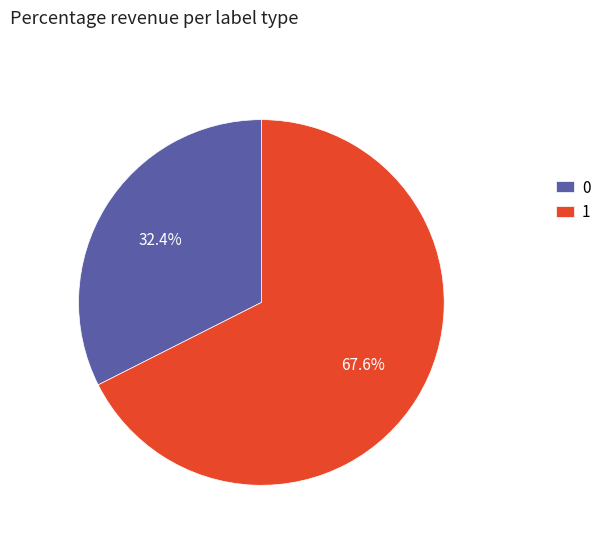

Rank the categories by value from highest to lowest.

1, 0